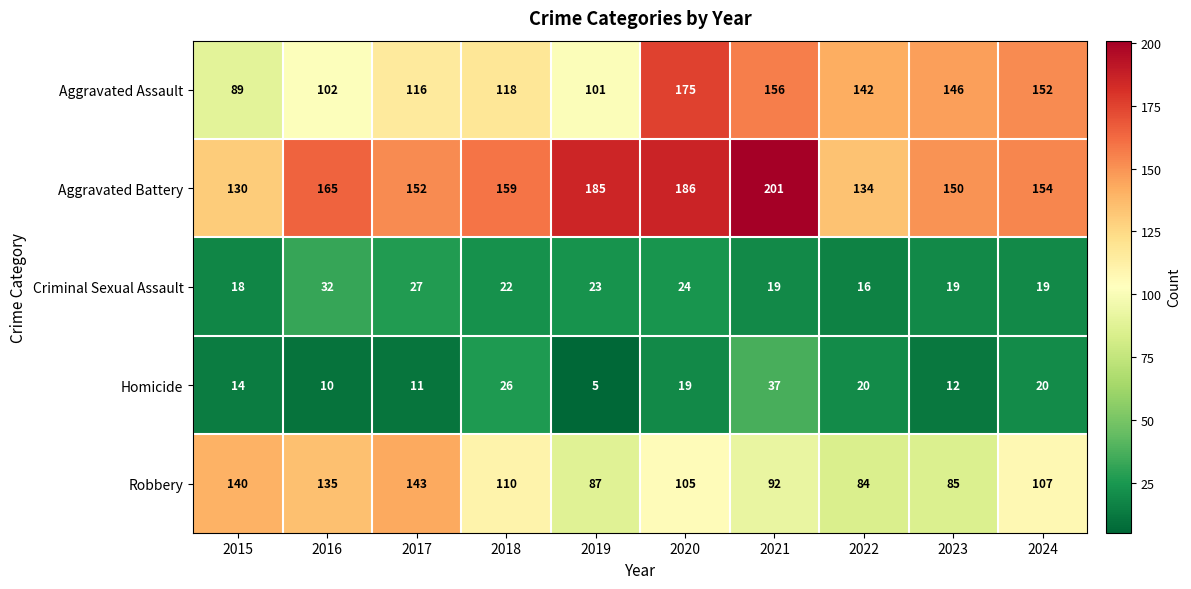

Rank the series by their maximum value, from lowest to highest.

Criminal Sexual Assault, Homicide, Robbery, Aggravated Assault, Aggravated Battery